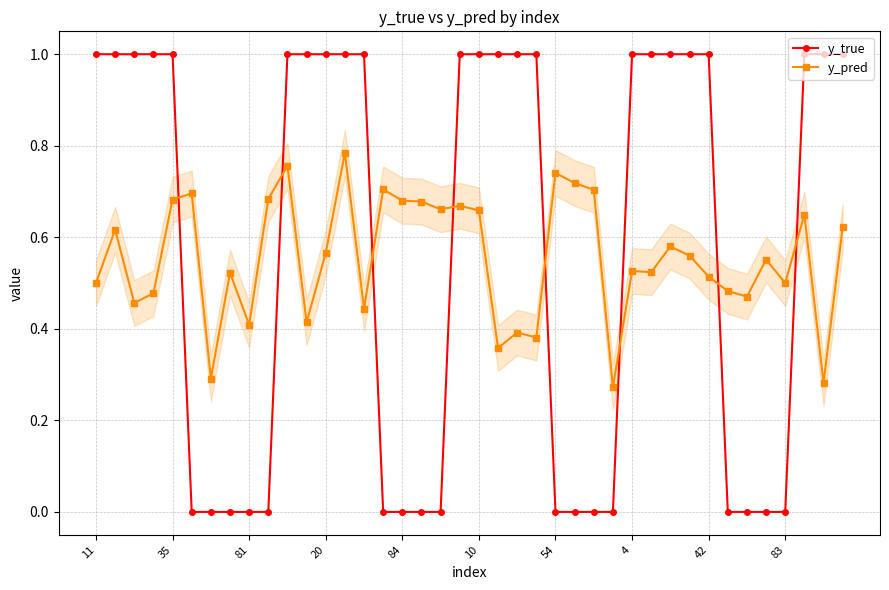

Rank the series by their maximum value, from highest to lowest.

y_true, y_pred